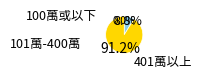

Which slice is the smallest?

100萬或以下